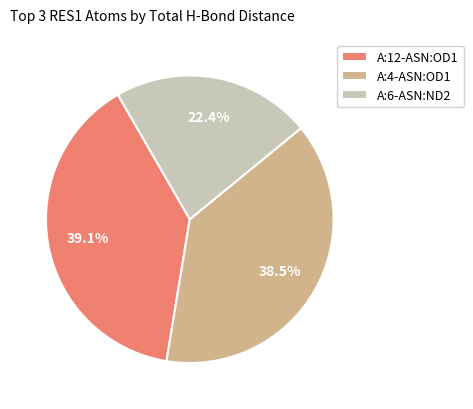

Does A:6-ASN:ND2 represent more than half of the total?

No